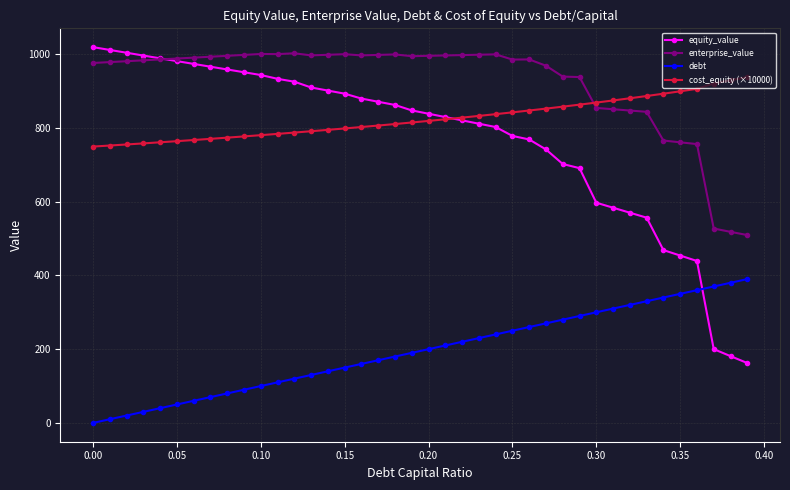

What is the lowest value of the cost_equity (×10000) series?

749.5